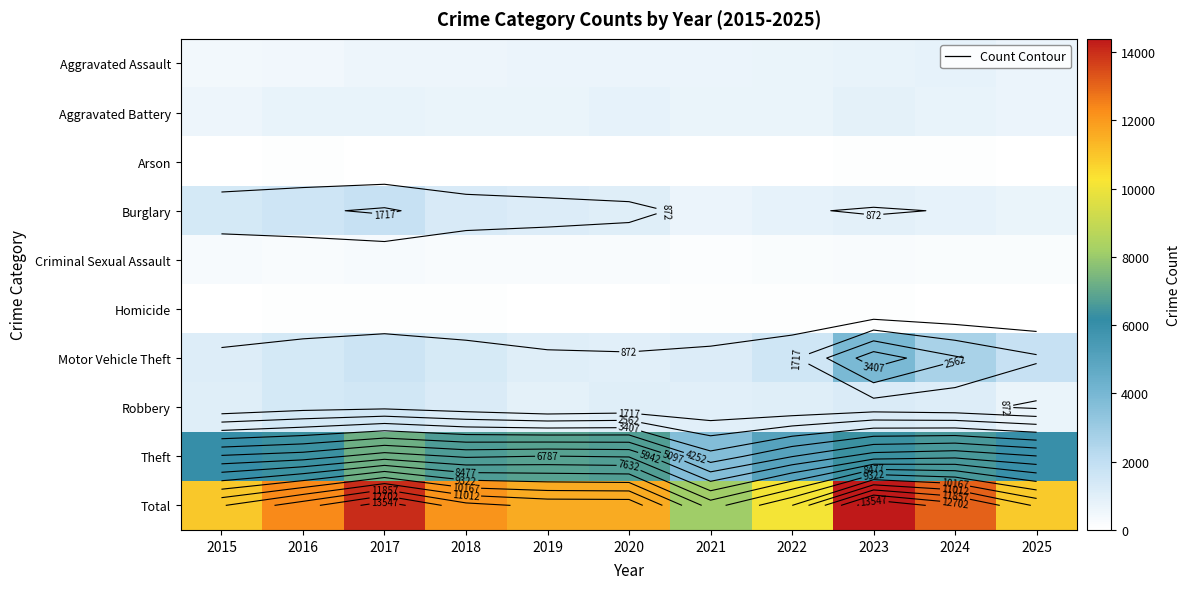

Which has a higher value, 2021 or 2020?

2021